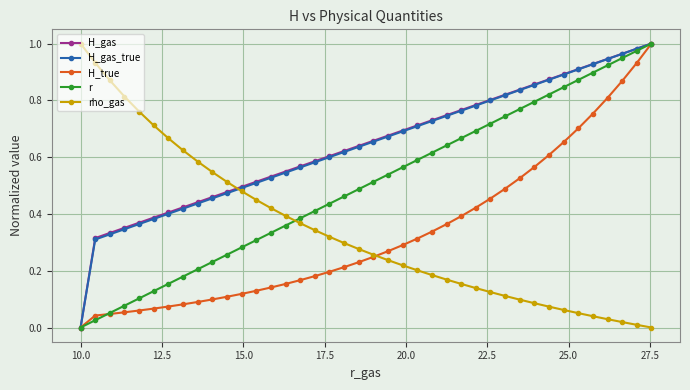

True or false: H_true and H_gas_true cross at least once.

False